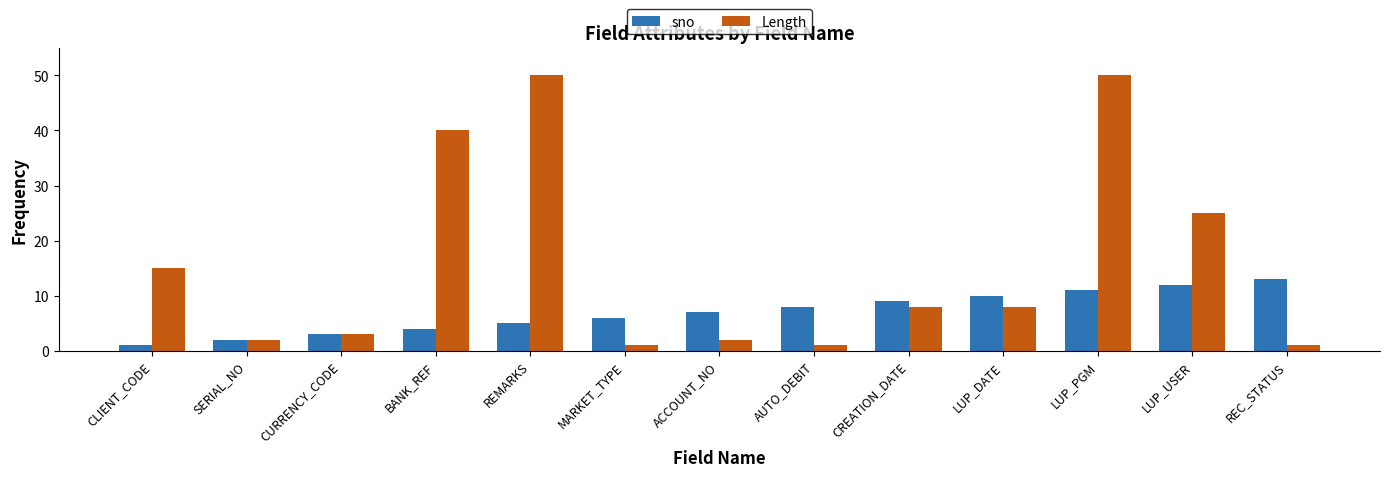

What is the difference between the Length values at LUP_USER and LUP_DATE?

17